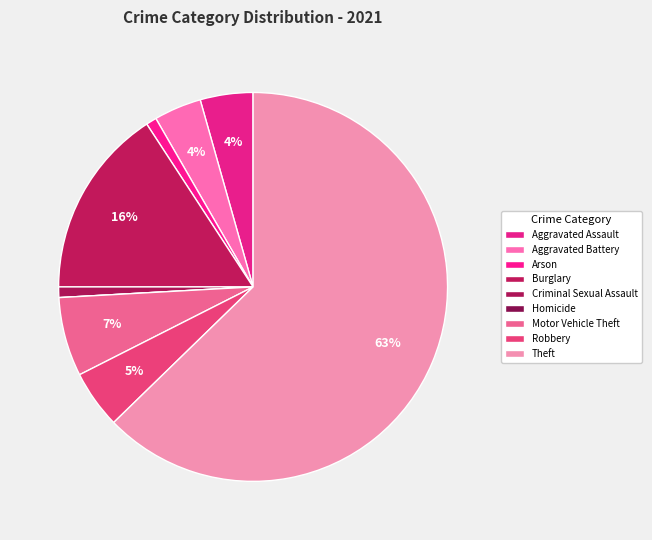

To the nearest percent, what is the difference between the Theft and Aggravated Battery slice percentages?

59%